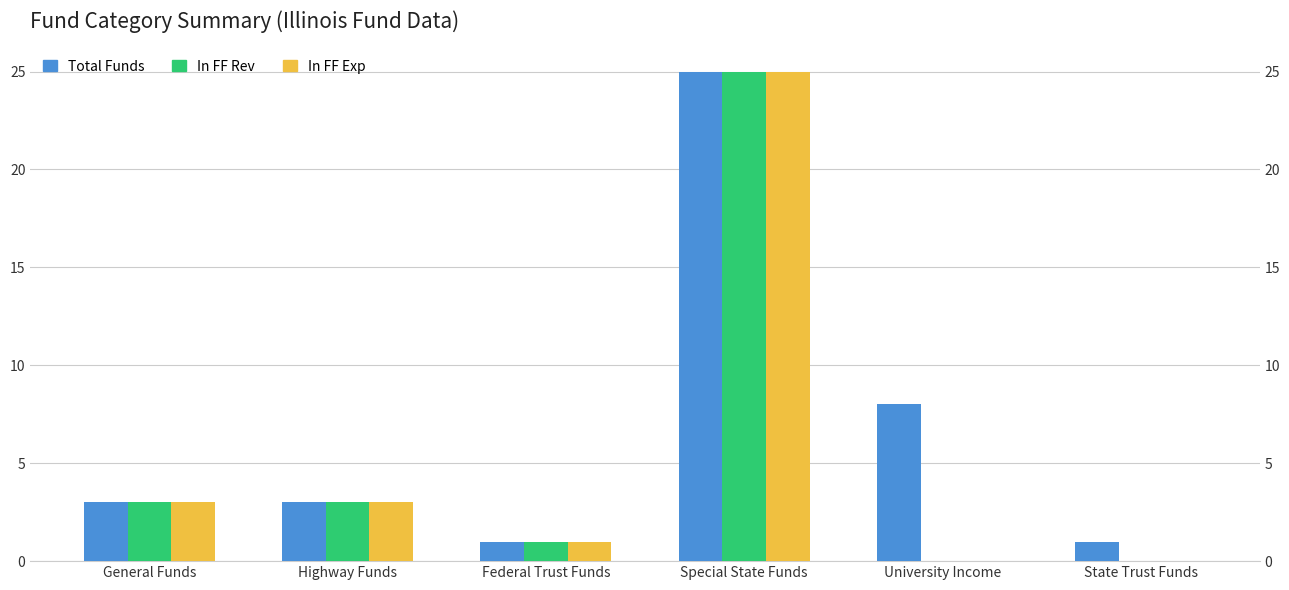

At which label does Total Funds reach its peak?

Special State Funds